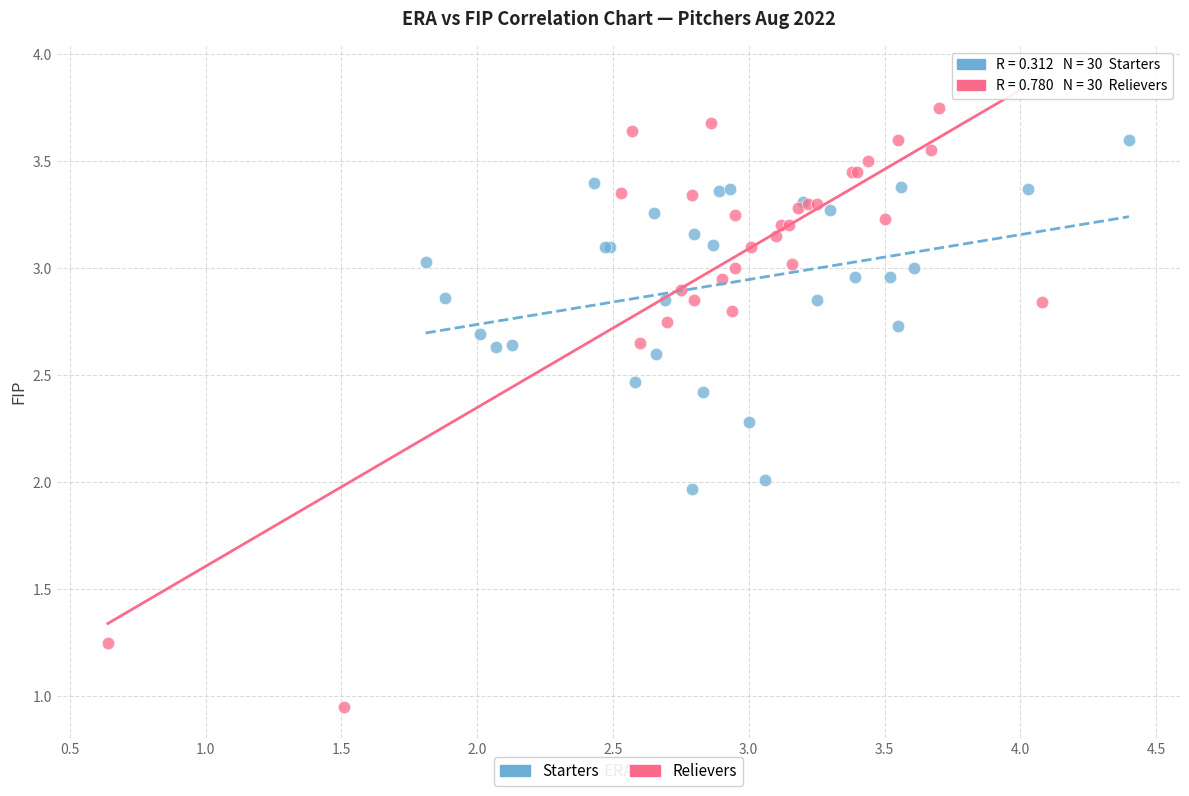

What are all the series names shown in the legend?

Starters, Relievers